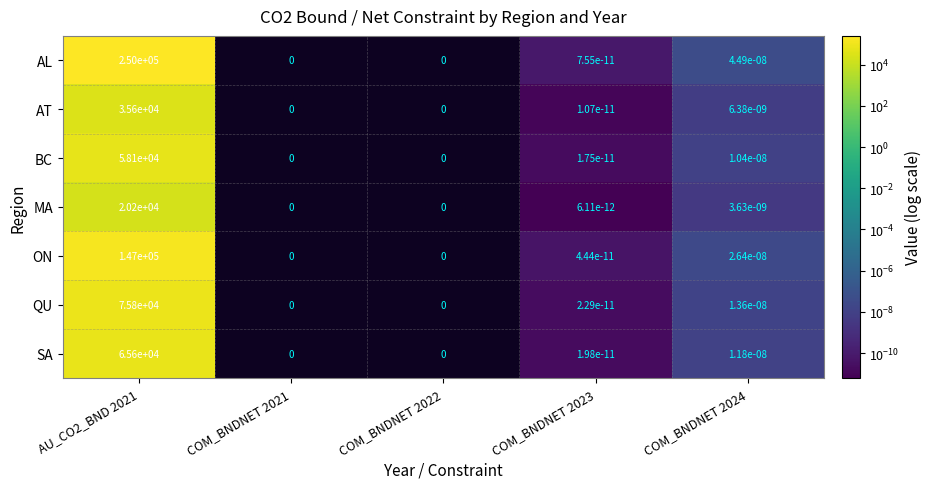

The BC series shows 58100.0 at AU_CO2_BND 2021. True or false?

True